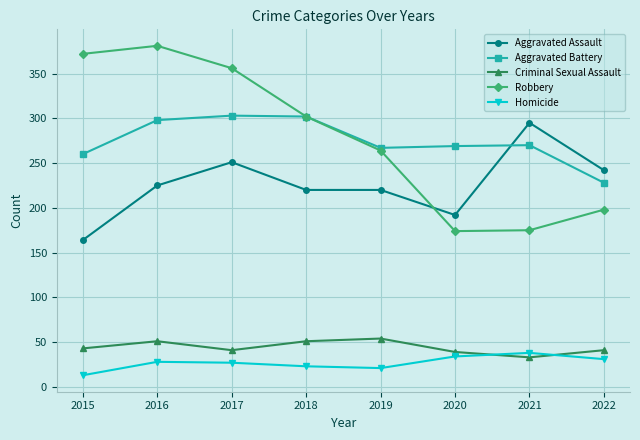

How many lines are shown in the chart?

5